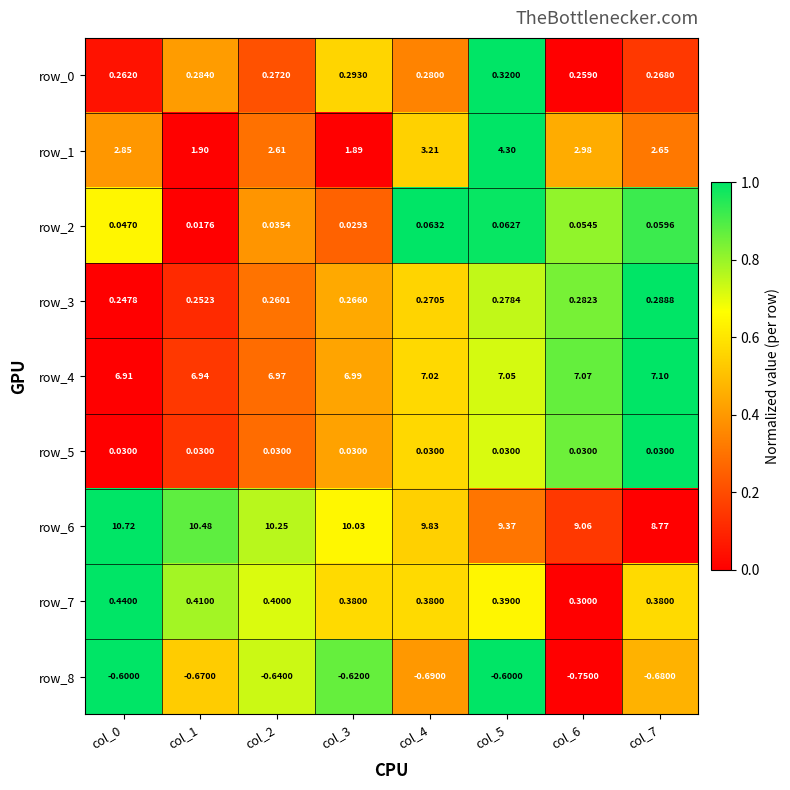

True or false: row_6 has a value of 0.5 at col_0.

False